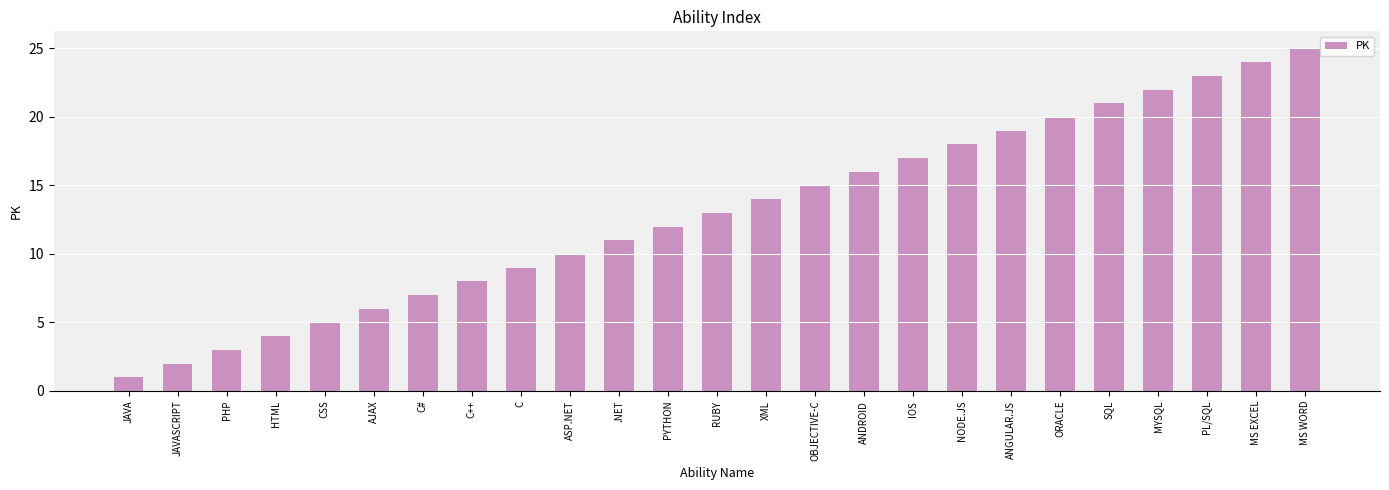

The value at ANDROID is 5. True or false?

False